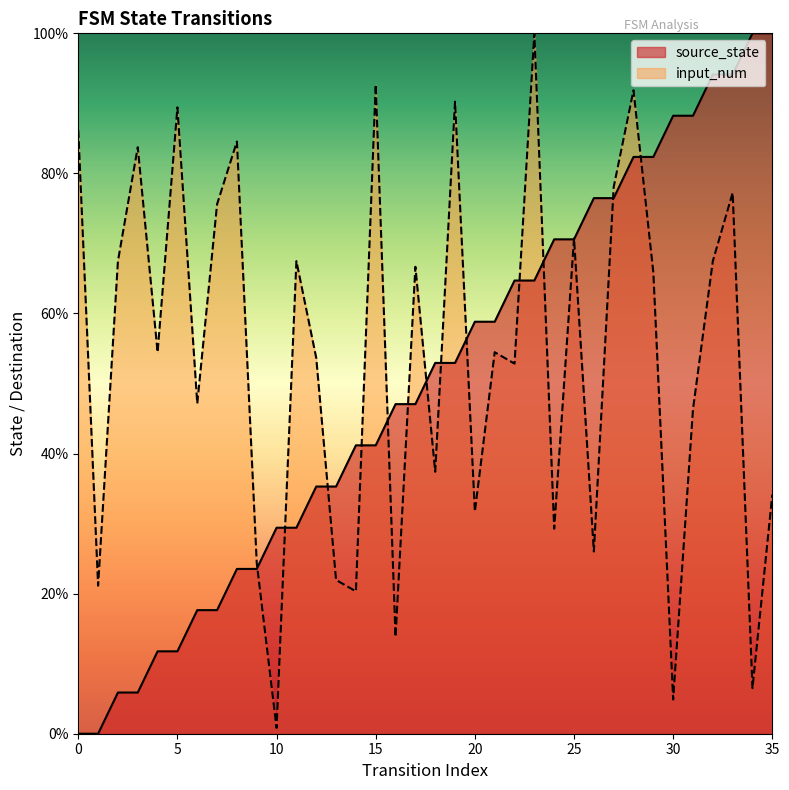

Reading left to right, extract all data points from this chart.

source_state: 0.0	0.0	5.9	5.9	11.8	11.8	17.6	17.6	23.5	23.5	29.4	29.4	35.3	35.3	41.2	41.2	47.1	47.1	52.9	52.9	58.8	58.8	64.7	64.7	70.6	70.6	76.5	76.5	82.4	82.4	88.2	88.2	94.1	94.1	100.0	100.0
input_num: 86.2	21.1	67.5	83.7	54.5	89.4	47.2	75.6	84.6	24.4	0.8	67.5	53.7	22.0	20.3	92.7	13.8	66.7	37.4	90.2	31.7	54.5	52.8	100.0	29.3	70.7	26.0	78.0	91.9	65.9	4.9	46.3	67.5	77.2	6.5	34.1